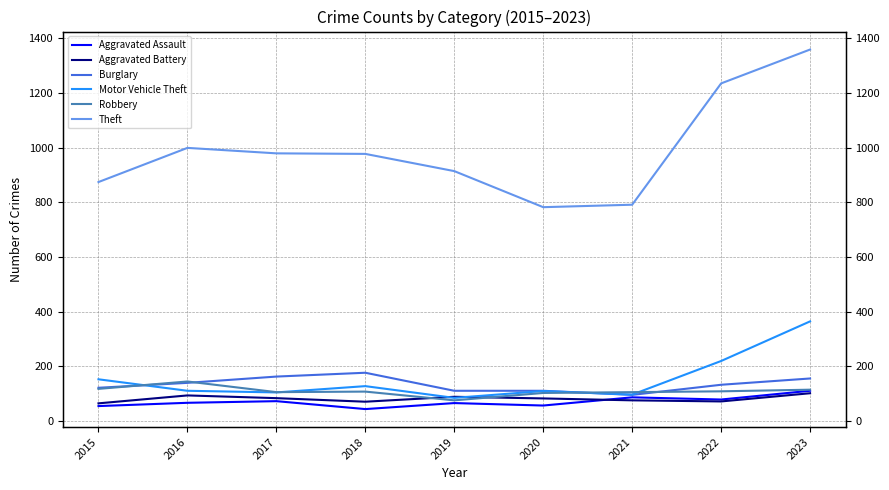

At which label does Aggravated Assault first exceed 66?

2017